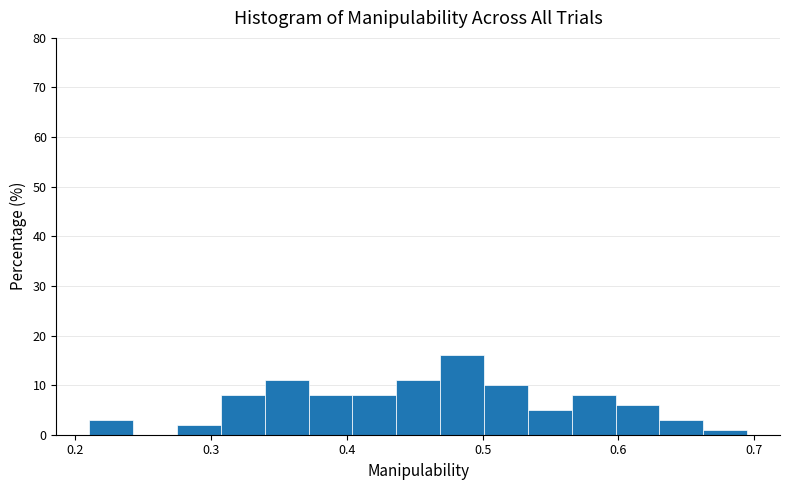

Around what value on the x-axis is the tallest bar? Give the approximate position of its centre, as read against the axis.

0.48